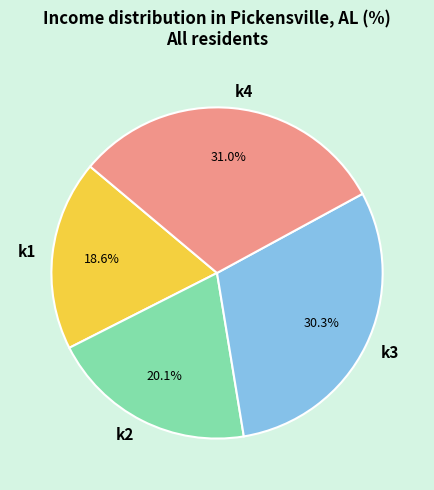

Which category has the smallest portion of the pie?

k1